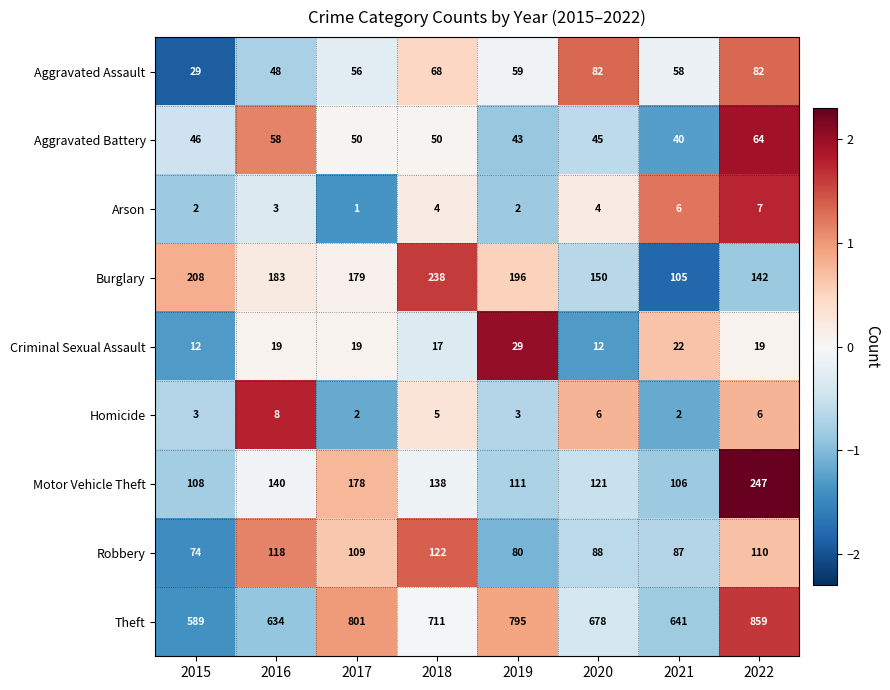

The value of Homicide at 2021 is 2. True or false?

True